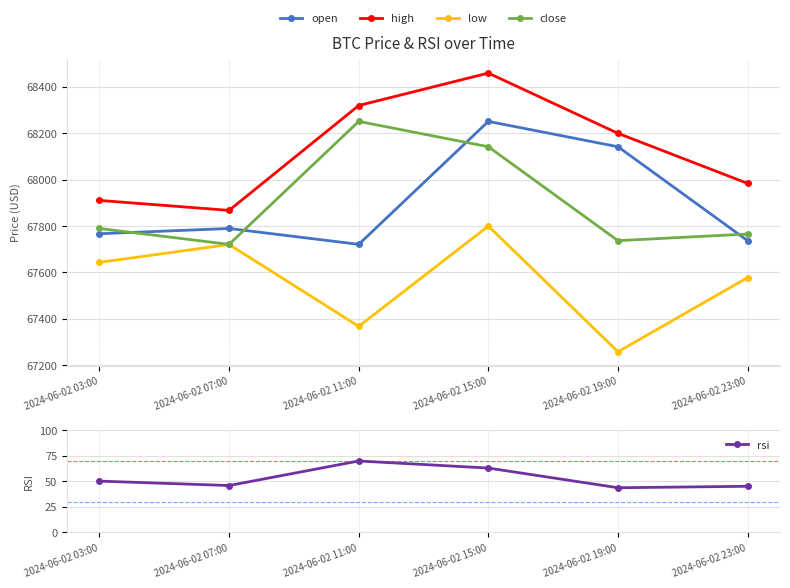

Which series has the largest range (max minus min)?

high